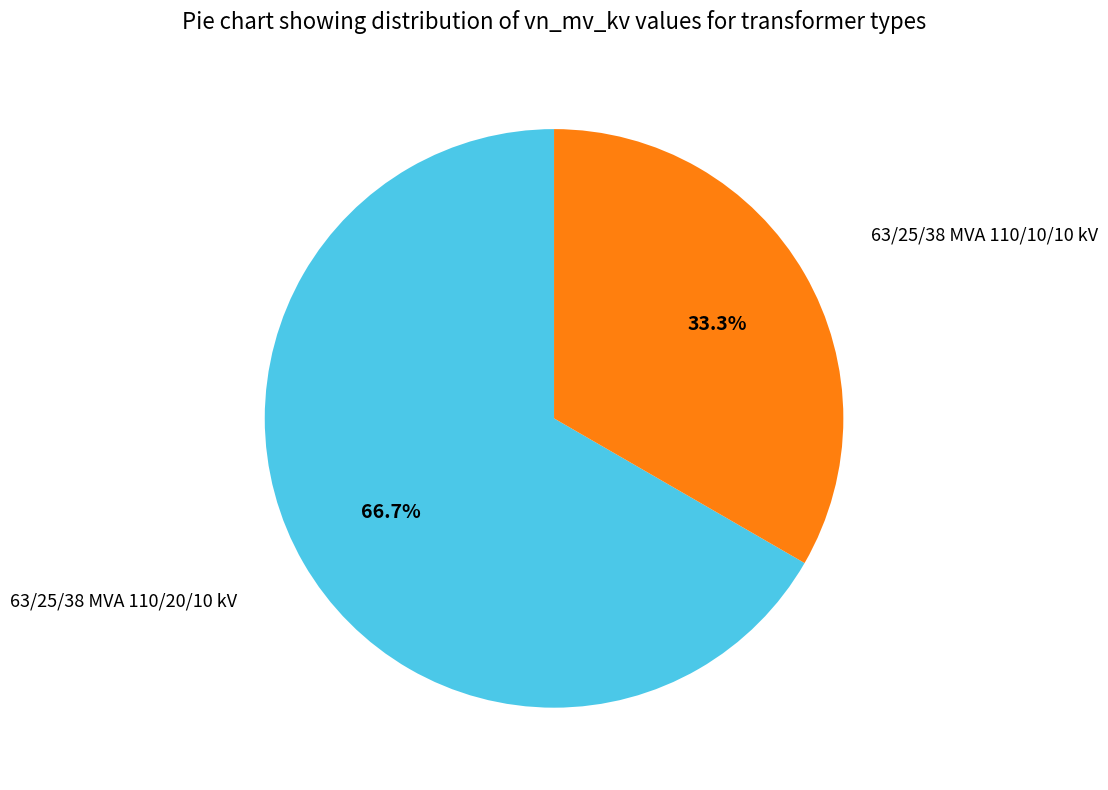

Is there any slice that represents more than half of the pie?

Yes